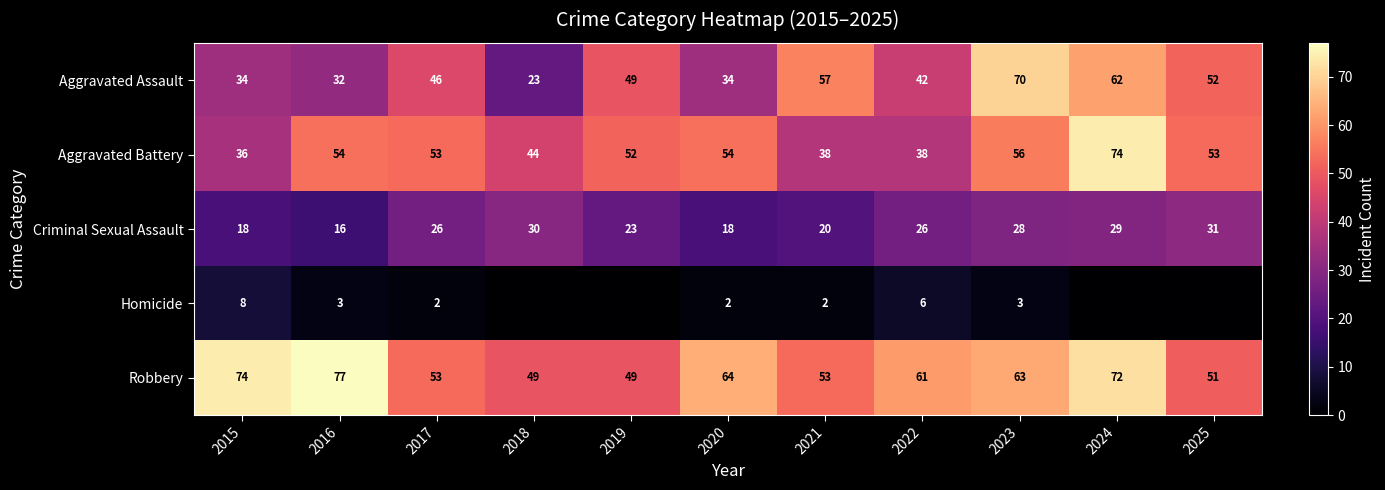

What is the total value across all series at 2021?

170